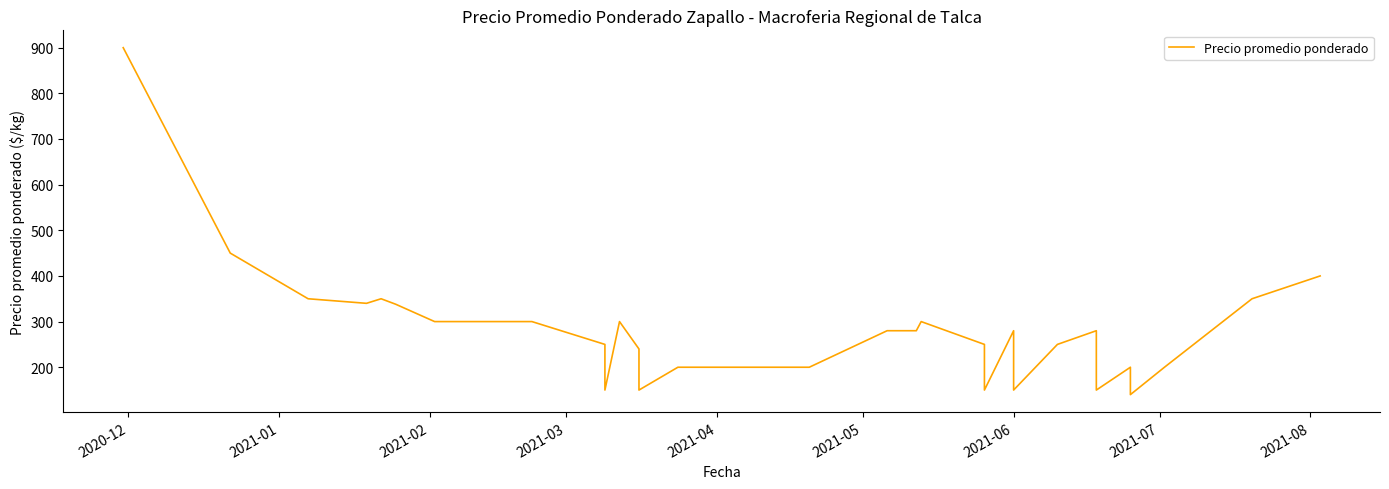

The chart shows a value of 1235 at 2020-12. True or false?

False